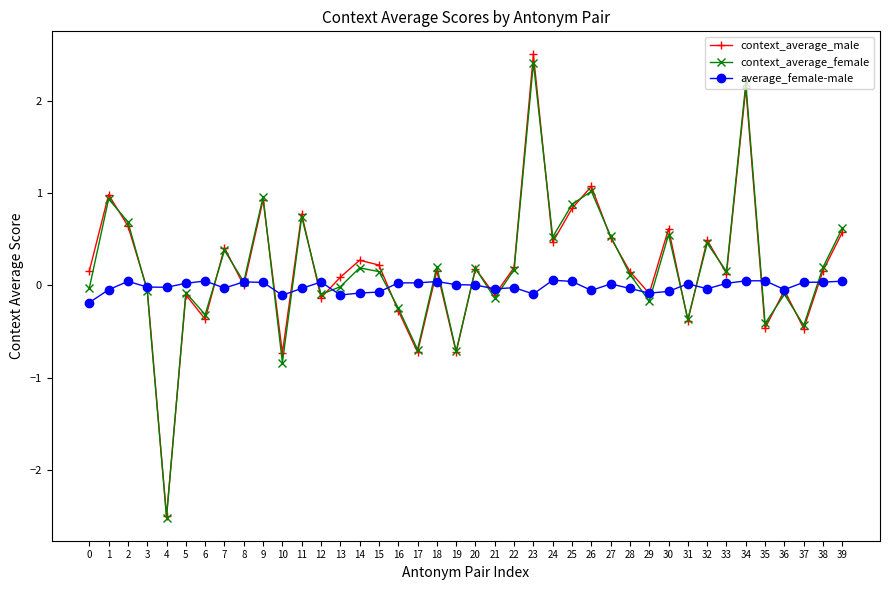

Is the value of context_average_female at 19 greater than the value of average_female-male at 3?

No